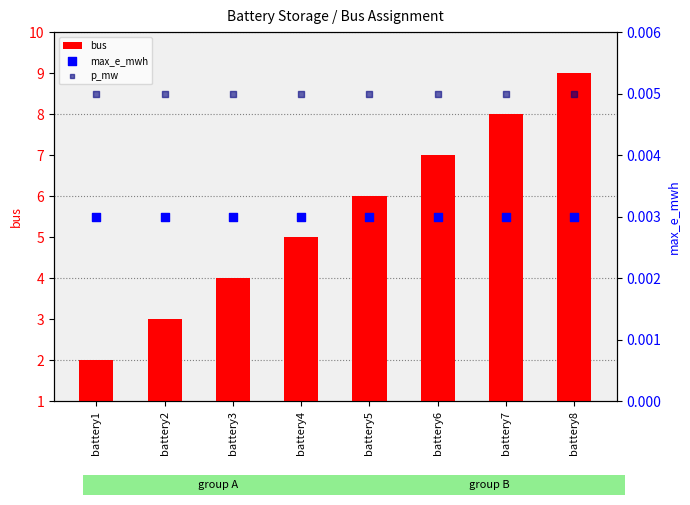

At which category is the sum across all series the highest?

battery8